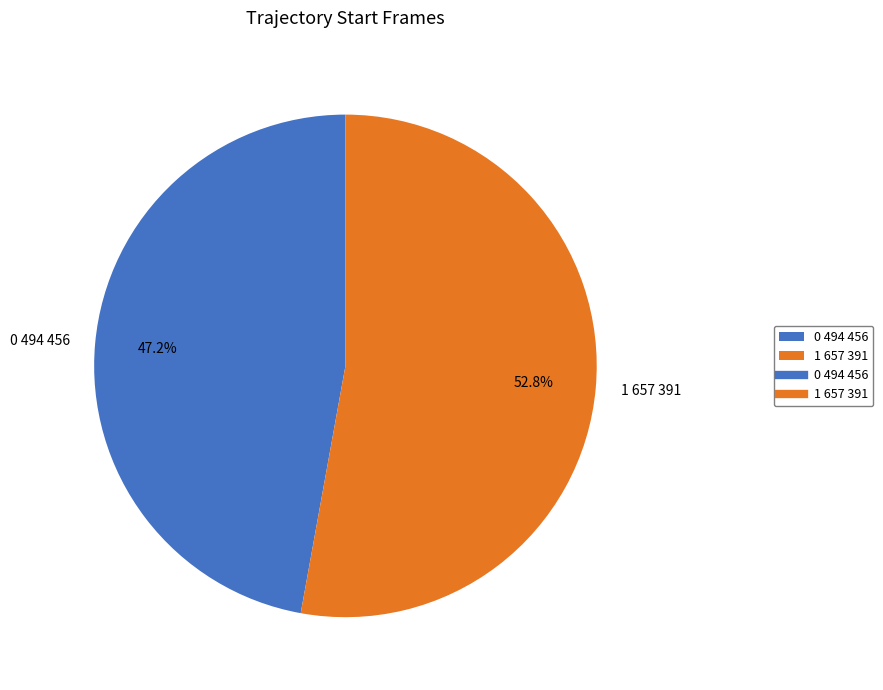

Between 0 494 456 and 1 657 391, which is larger?

1 657 391